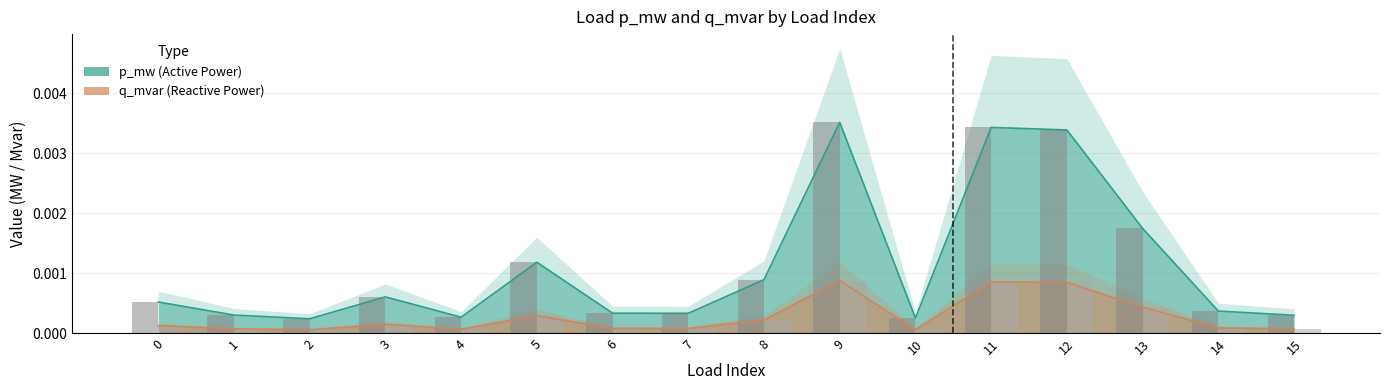

How many bars are there in total?

32